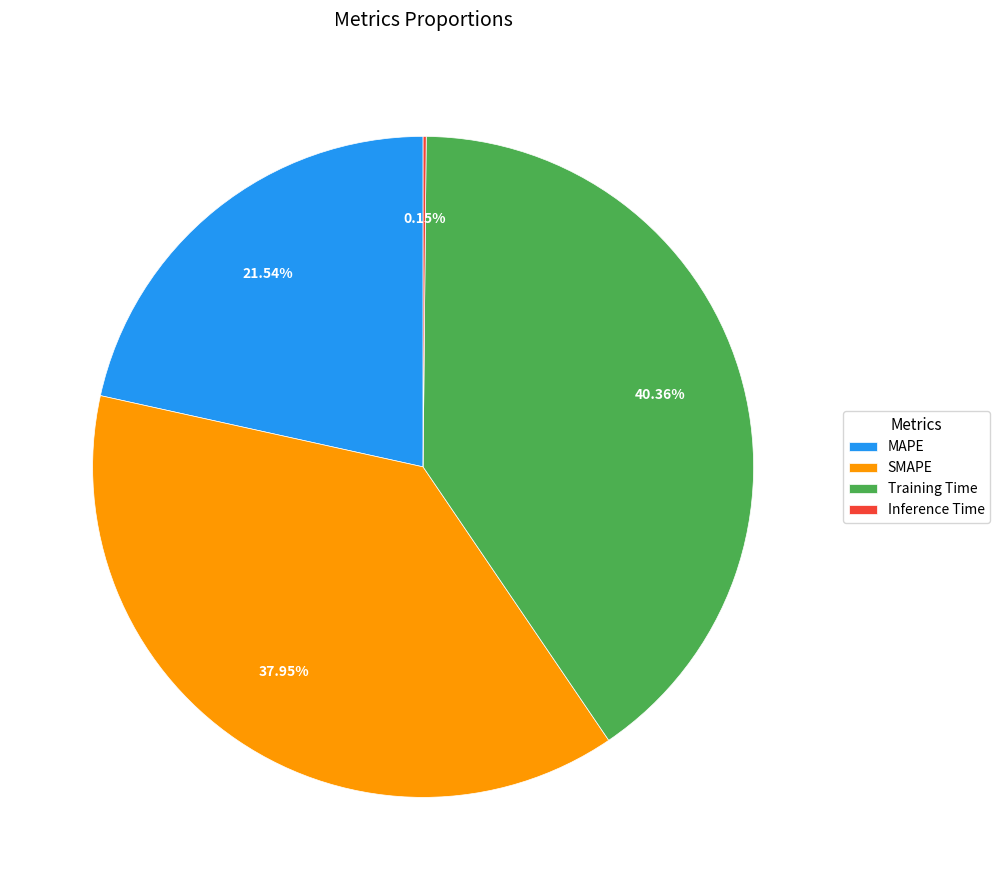

Is the sum of Training Time and SMAPE greater than half?

Yes